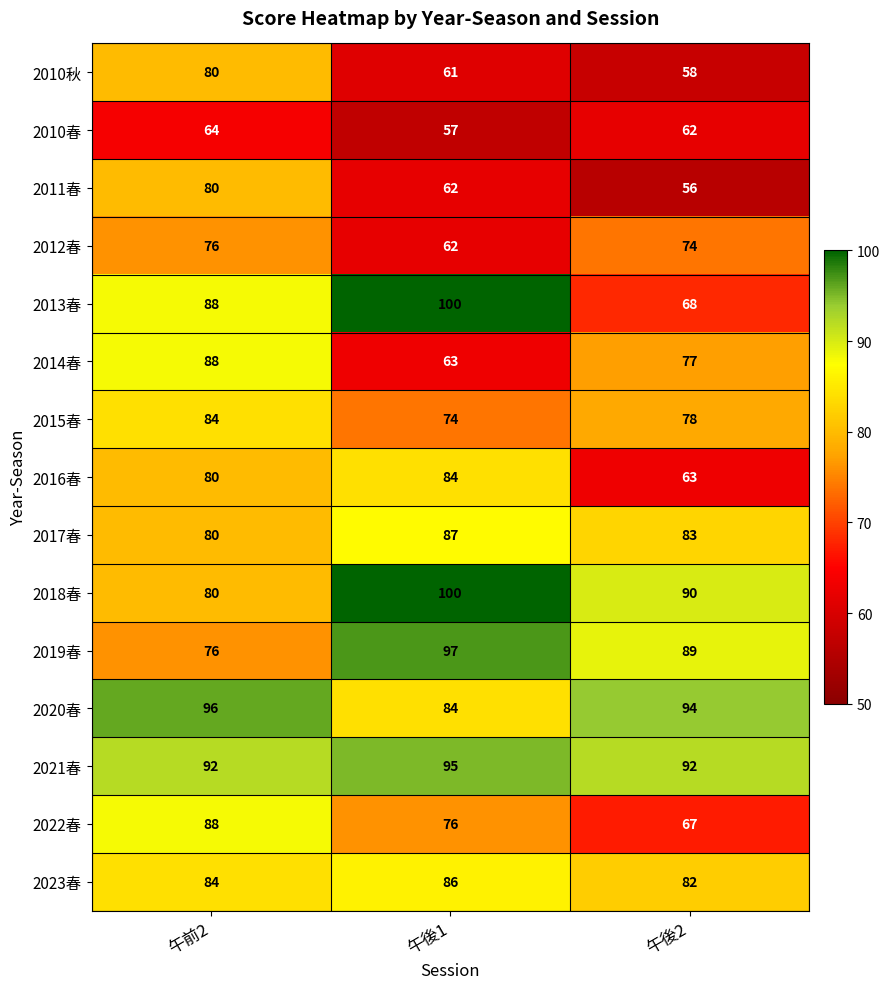

At which category is the sum across all series the highest?

午前2